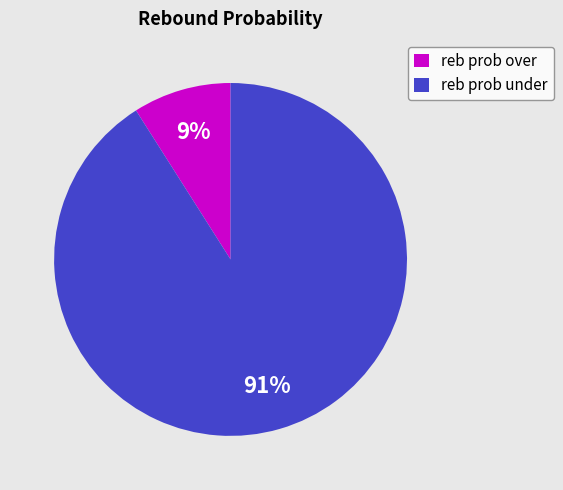

Rank the categories by value from highest to lowest.

reb prob under, reb prob over